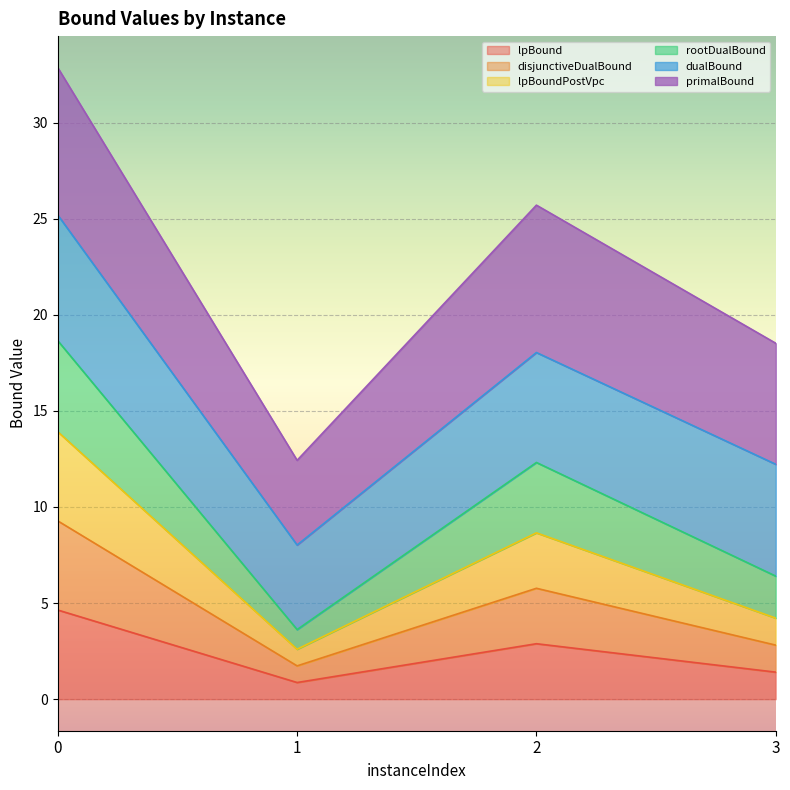

In rootDualBound, how many points are lower than both neighbors (excluding endpoints)?

1